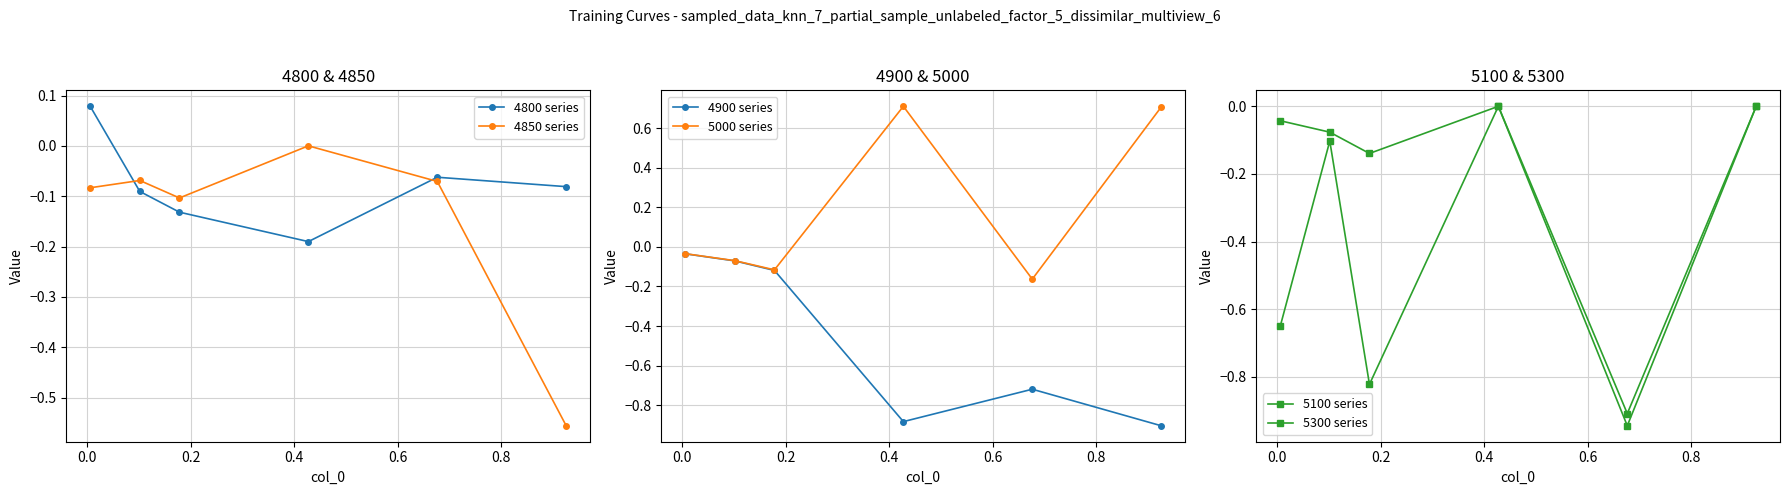

After their last crossing, which series has the higher values: 4850 series or 4800 series?

4800 series